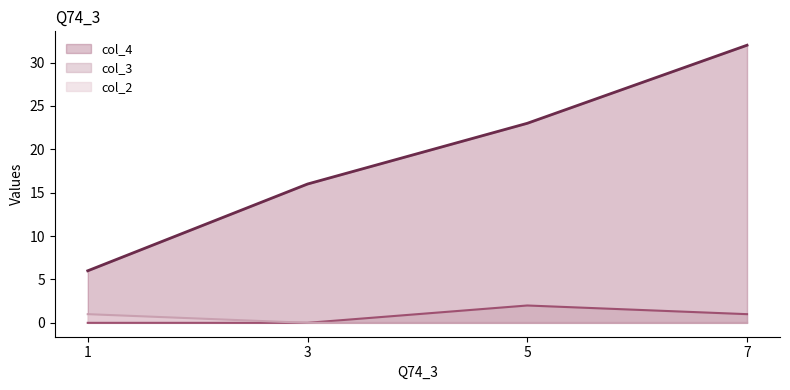

How many data points in col_3 are above 1?

1